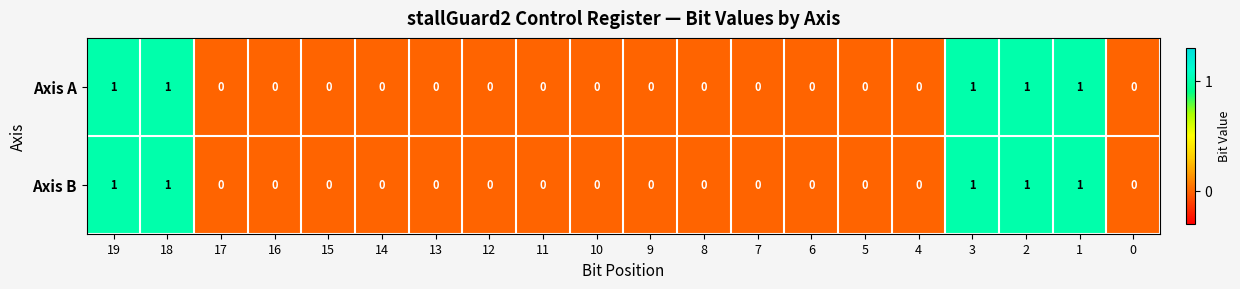

What is the greatest value displayed?

1